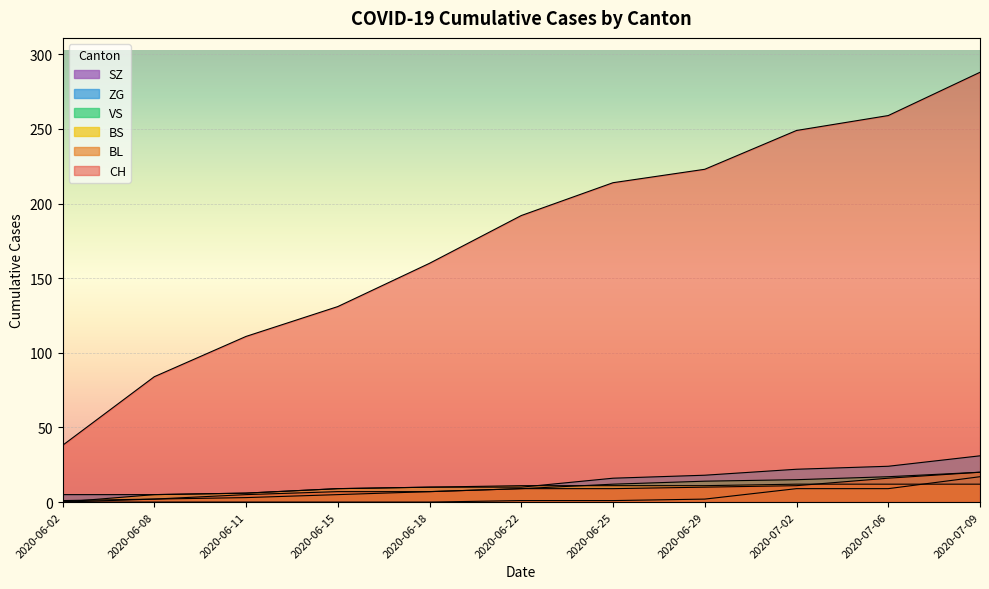

At which label does SZ first exceed 1?

2020-06-29